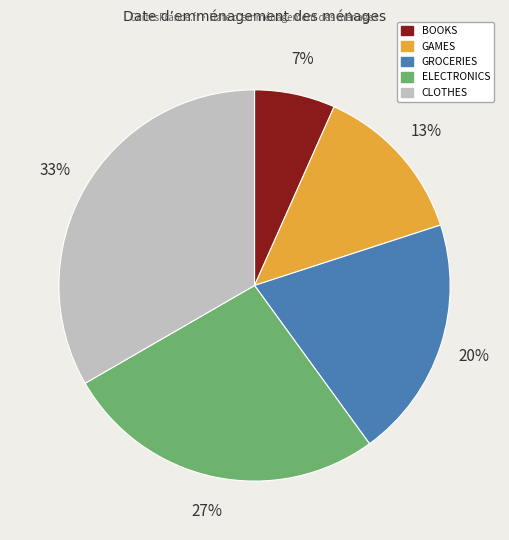

Combined, do BOOKS and GROCERIES account for over 50%?

No